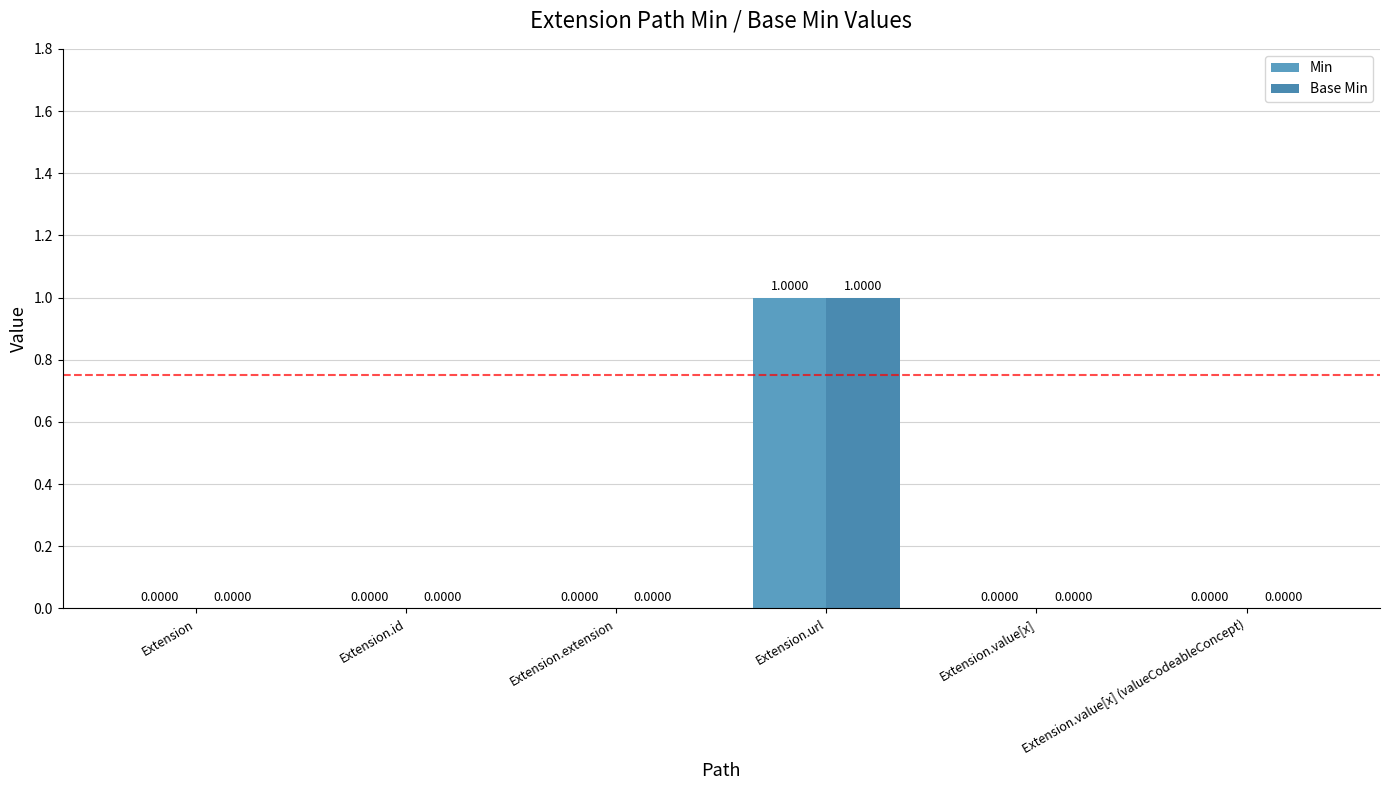

Reading right to left, list all the values displayed in this chart.

Min: 0	0	1	0	0	0
Base Min: 0	0	1	0	0	0